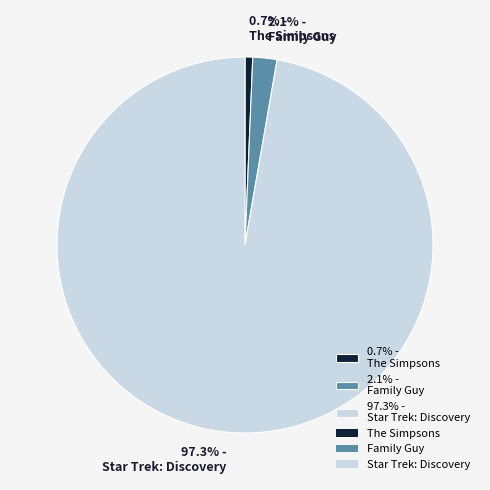

What is the largest slice in the pie chart?

97.3% - Star Trek: Discovery